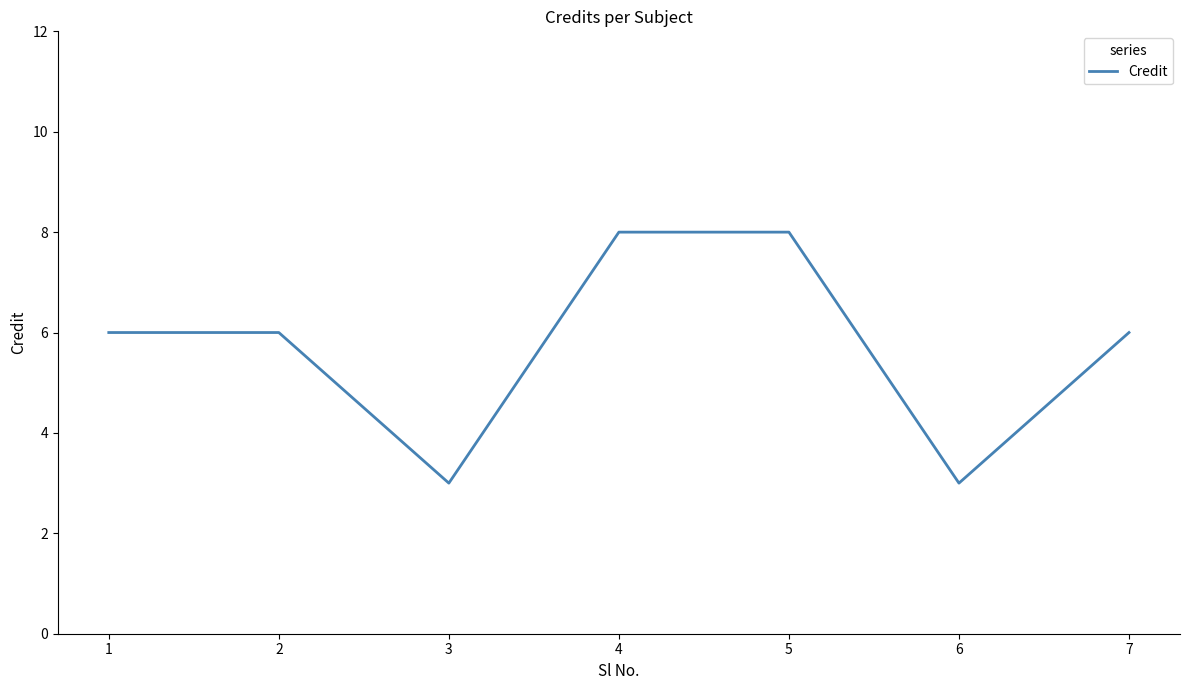

What is the maximum value shown in the chart?

8